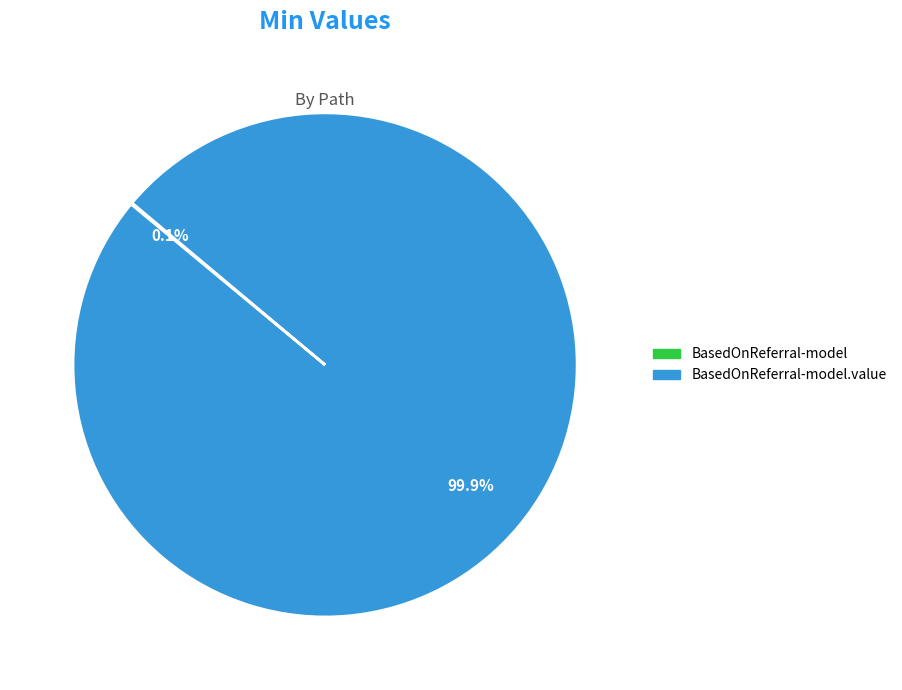

How many slices are in this pie chart?

2